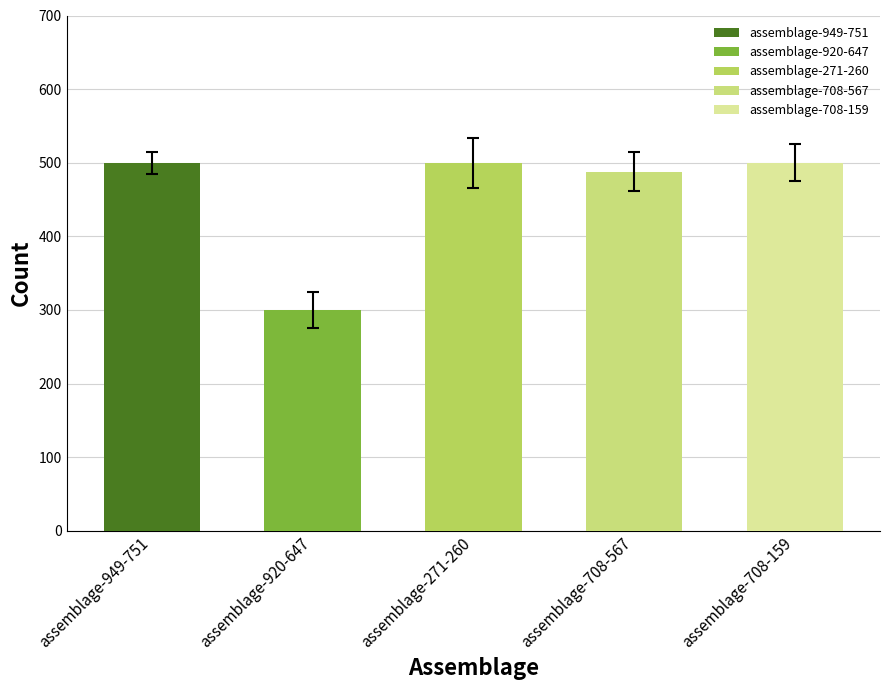

Count the number of data series in this chart.

1